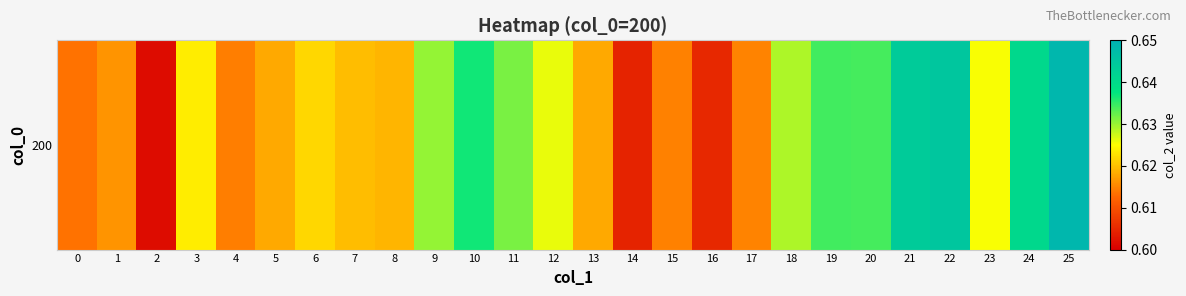

Read the value at 12.

0.6